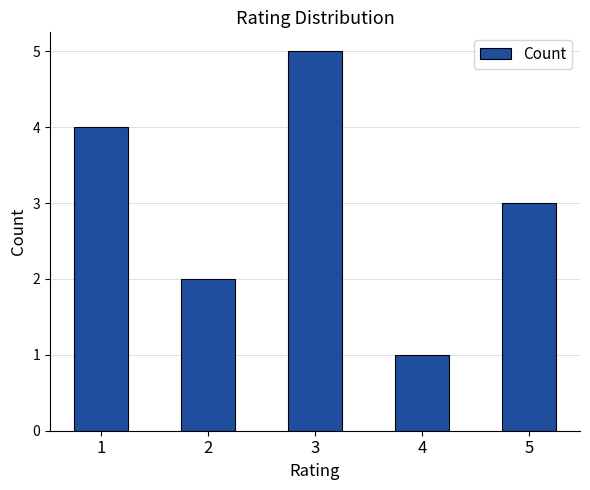

Is it true that the value at 2 is 1?

False